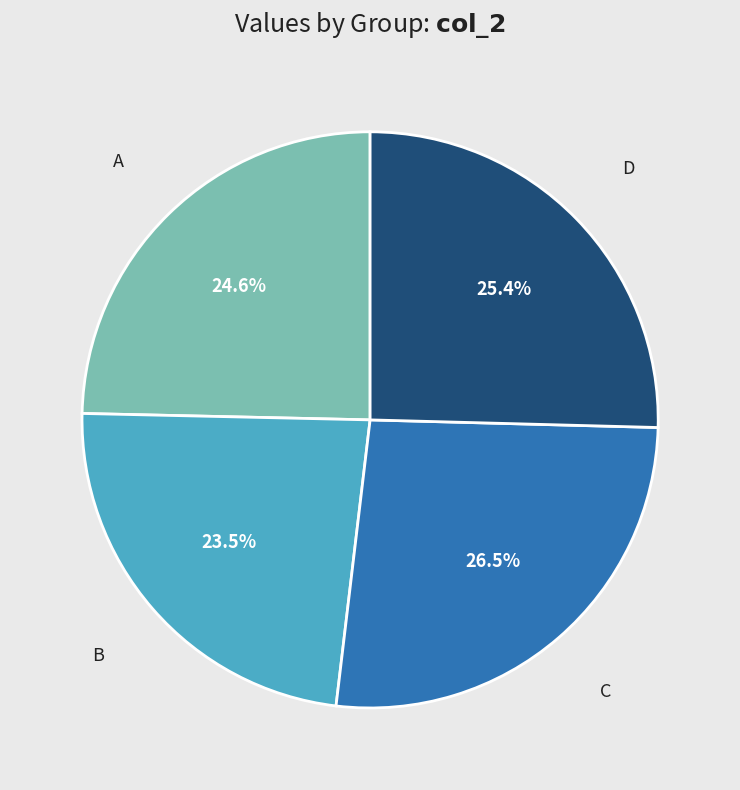

Is there a majority slice in this chart?

No